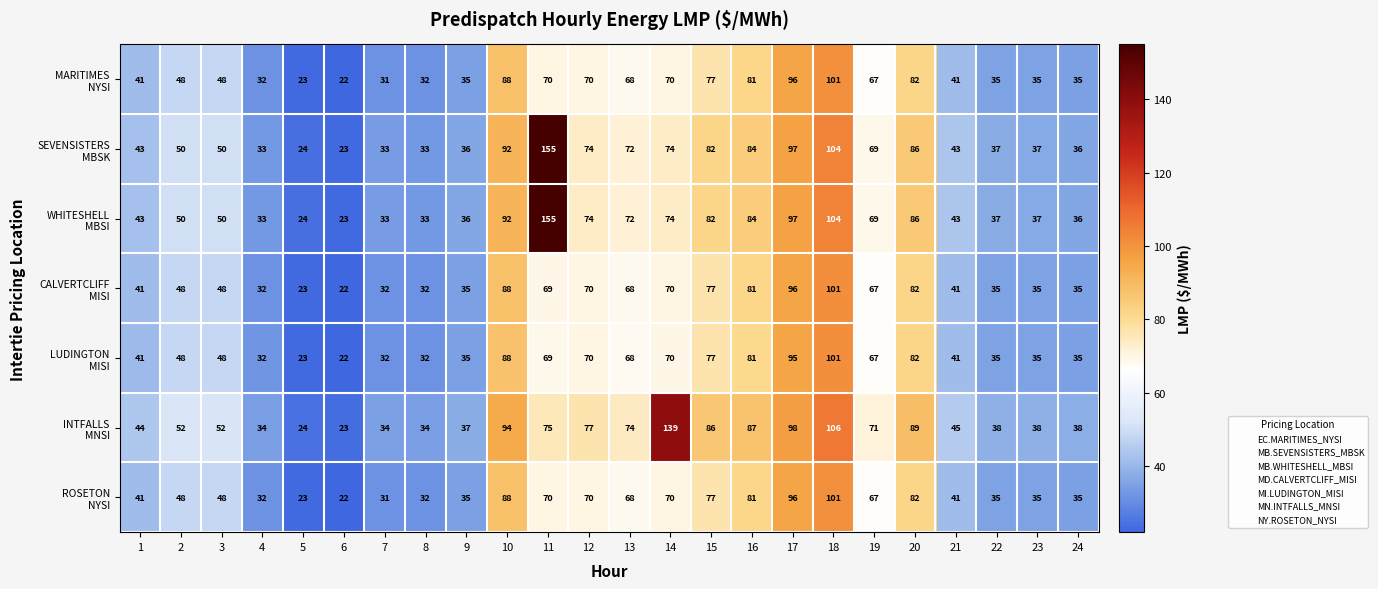

At which category is the sum across all series the highest?

18